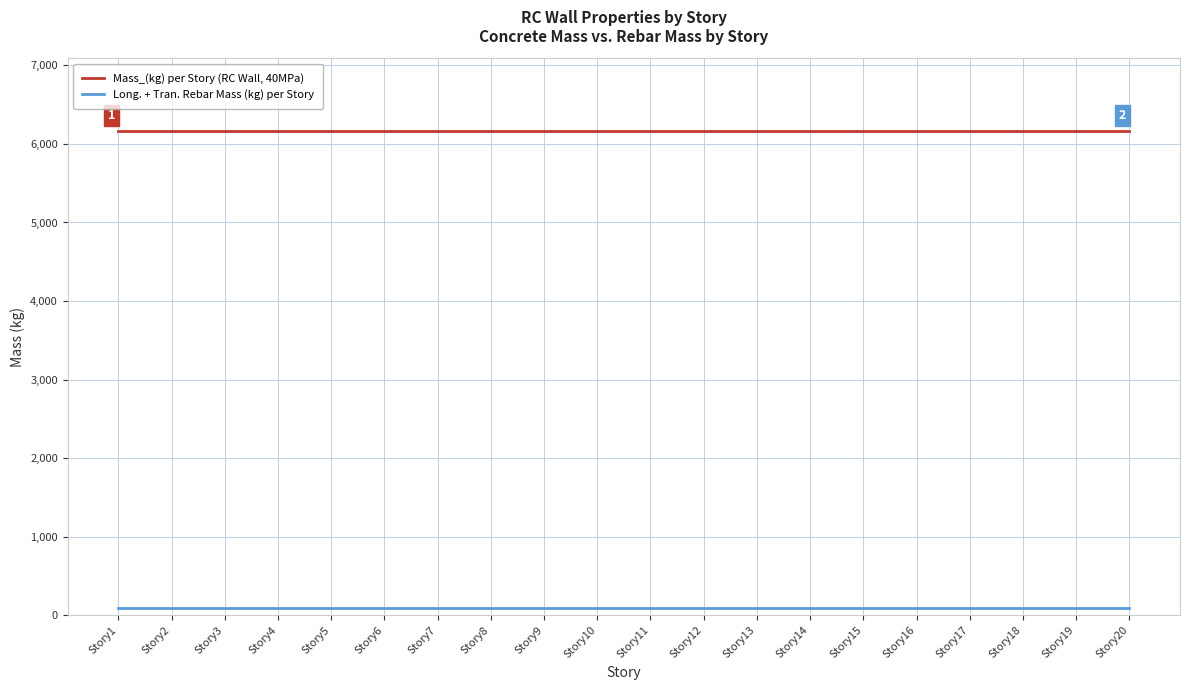

True or false: Mass_(kg) per Story (RC Wall, 40MPa) and Long. + Tran. Rebar Mass (kg) per Story intersect in this chart.

False